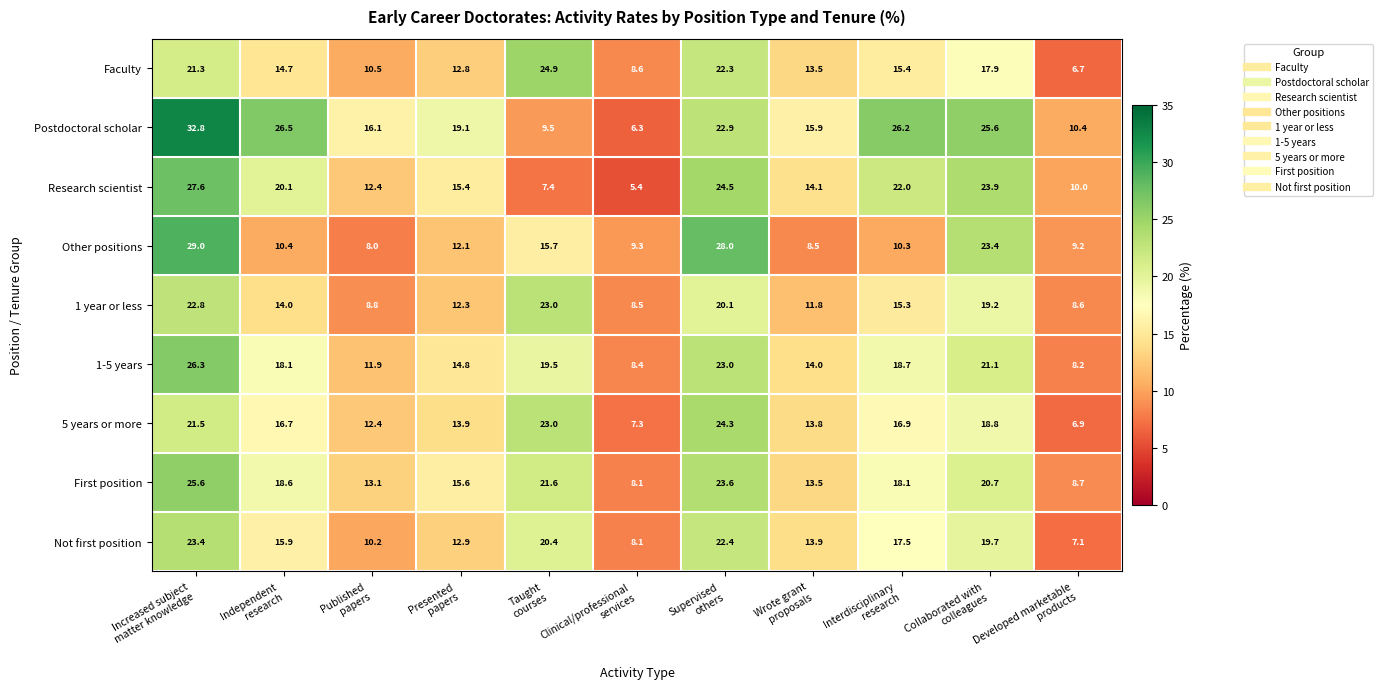

What is the maximum value for First position?

25.6